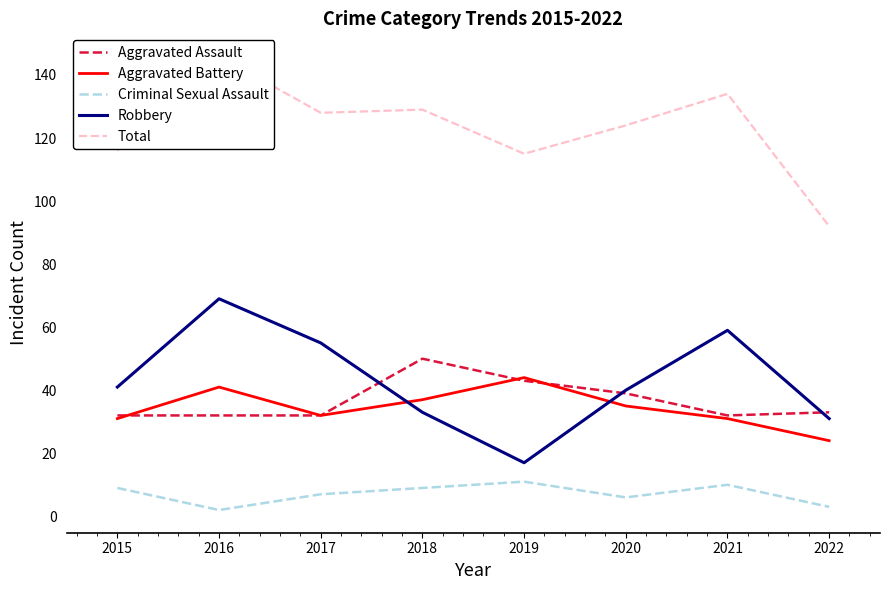

At 2016, list the series in order from largest to smallest.

Total, Robbery, Aggravated Battery, Aggravated Assault, Criminal Sexual Assault